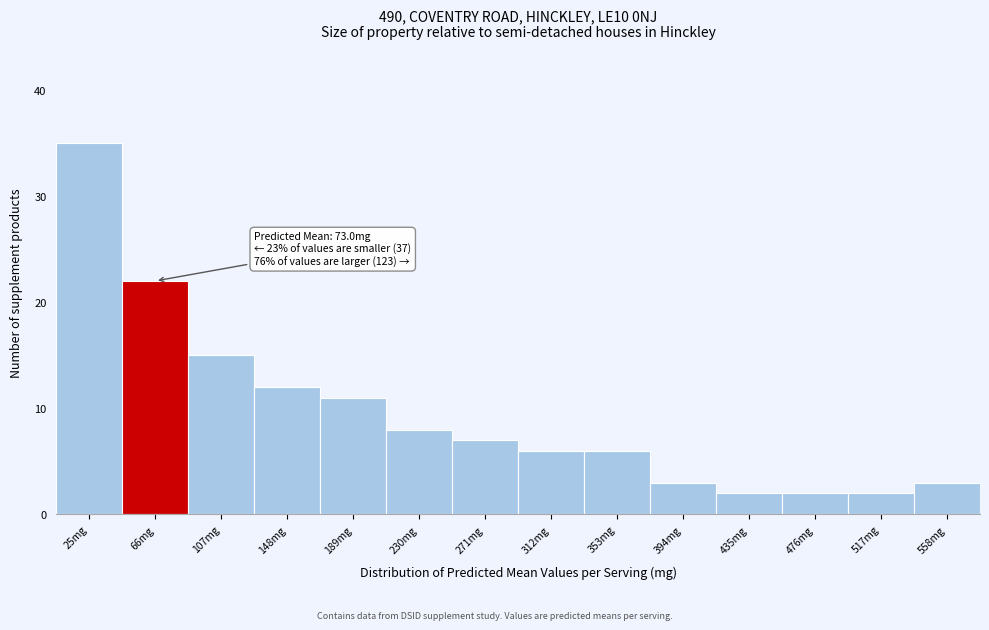

Reading left to right, extract all data points from this chart.

35	22	15	12	11	8	7	6	6	3	2	2	2	3